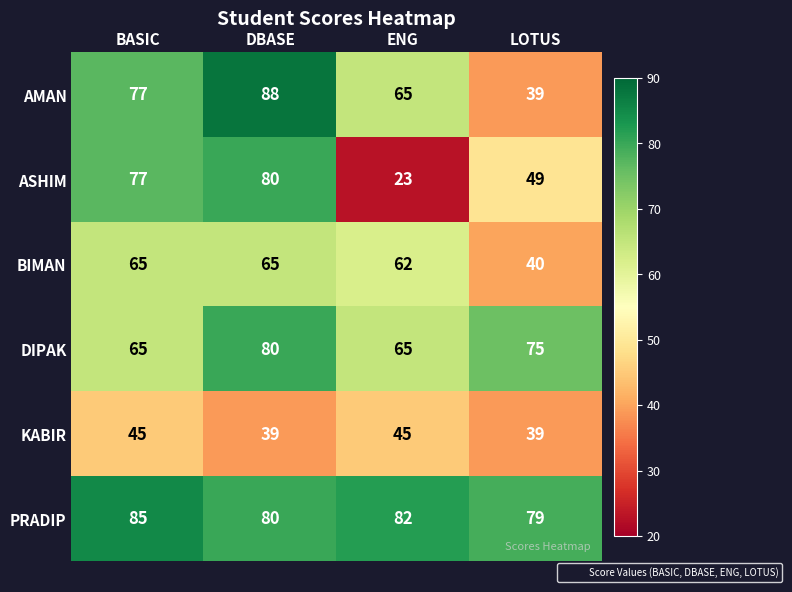

The value of AMAN at ENG is 65. True or false?

True